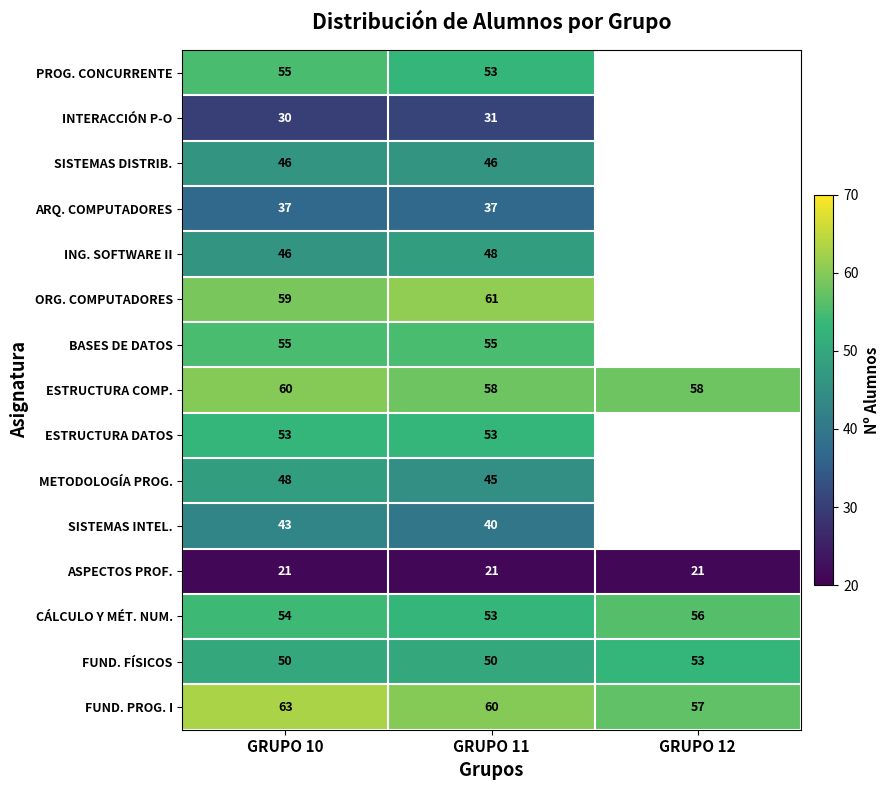

What is the minimum value for FUND. PROG. I?

57